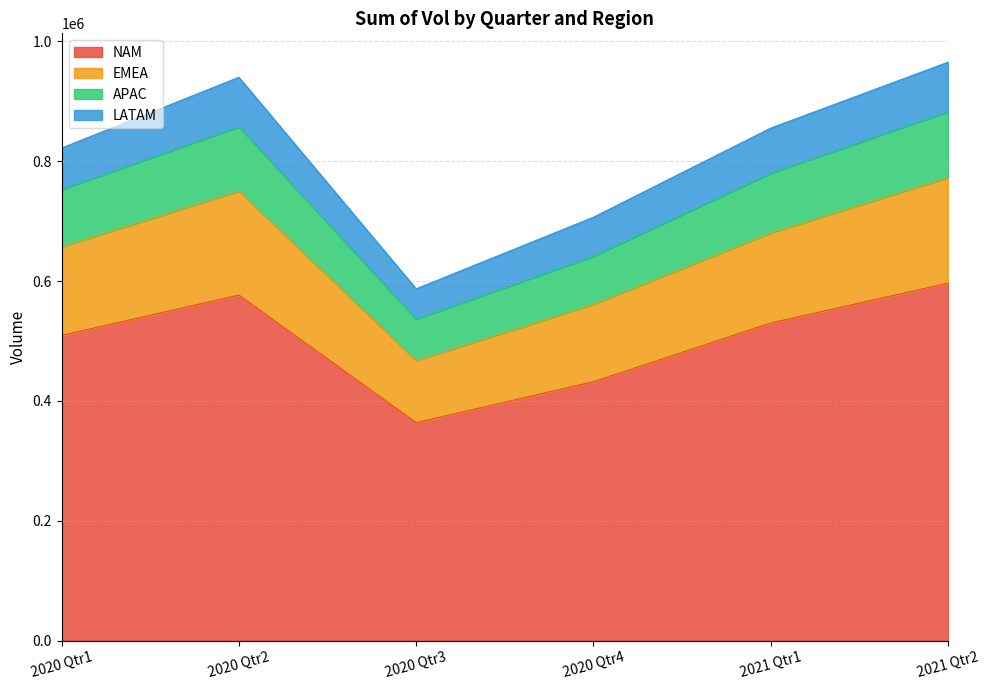

Does the chart display data point markers on the line(s)?

No